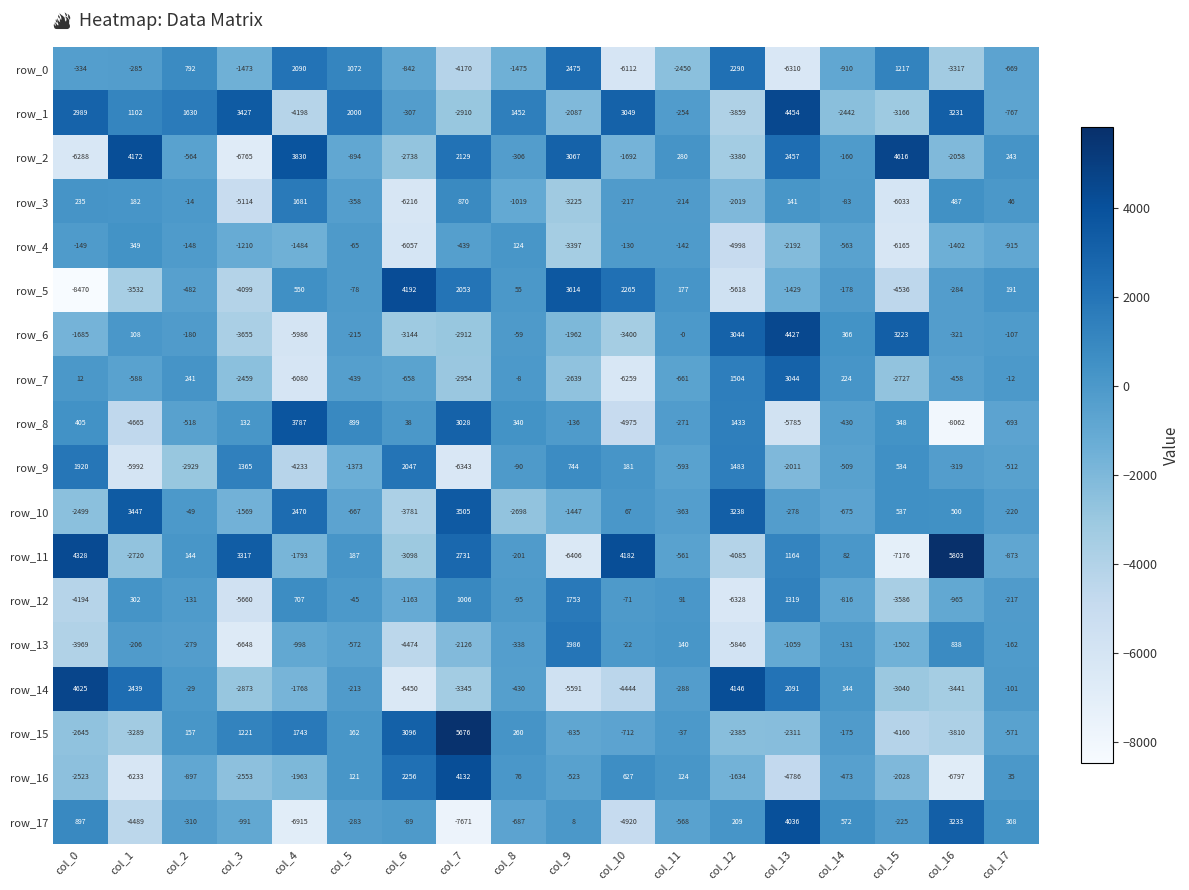

Read the row_1 value at col_13.

4454